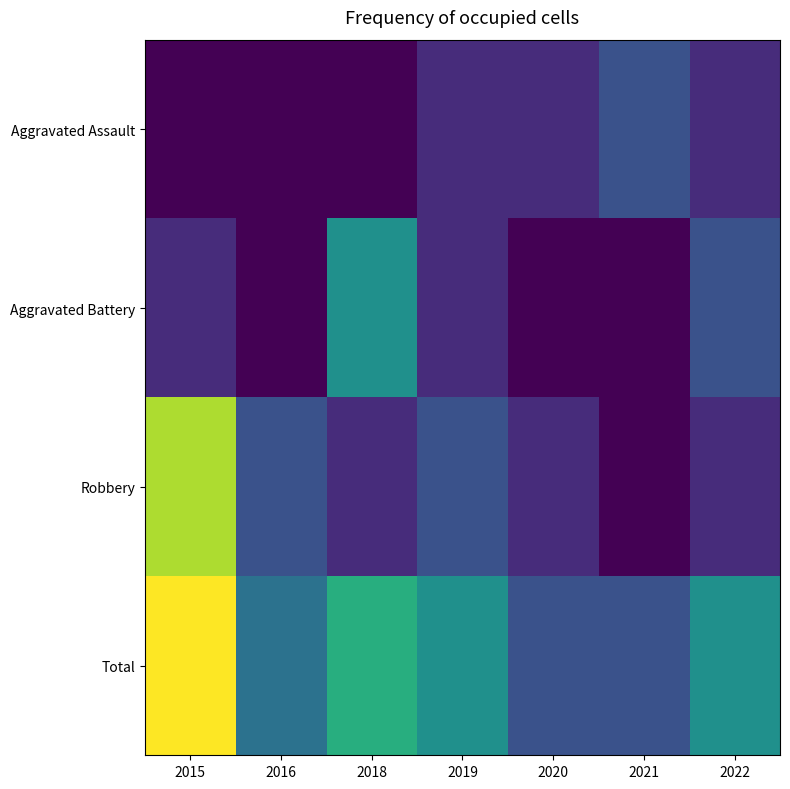

How many series are shown in this chart?

4